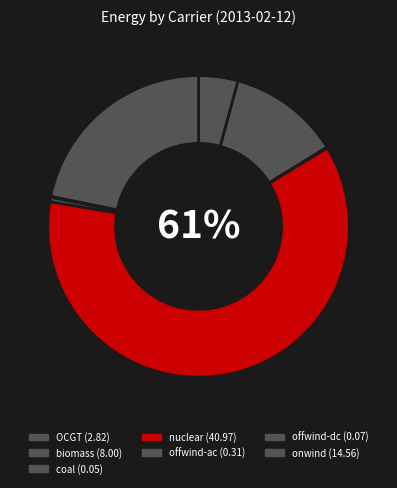

To the nearest percent, what is the average slice percentage?

14%